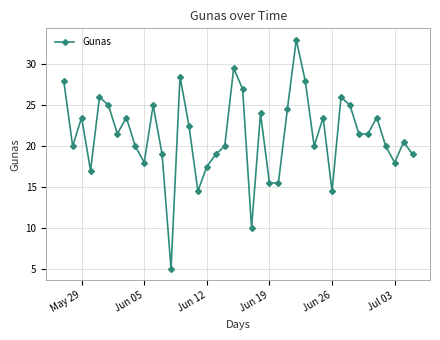

What is the sum of all values?

853.5